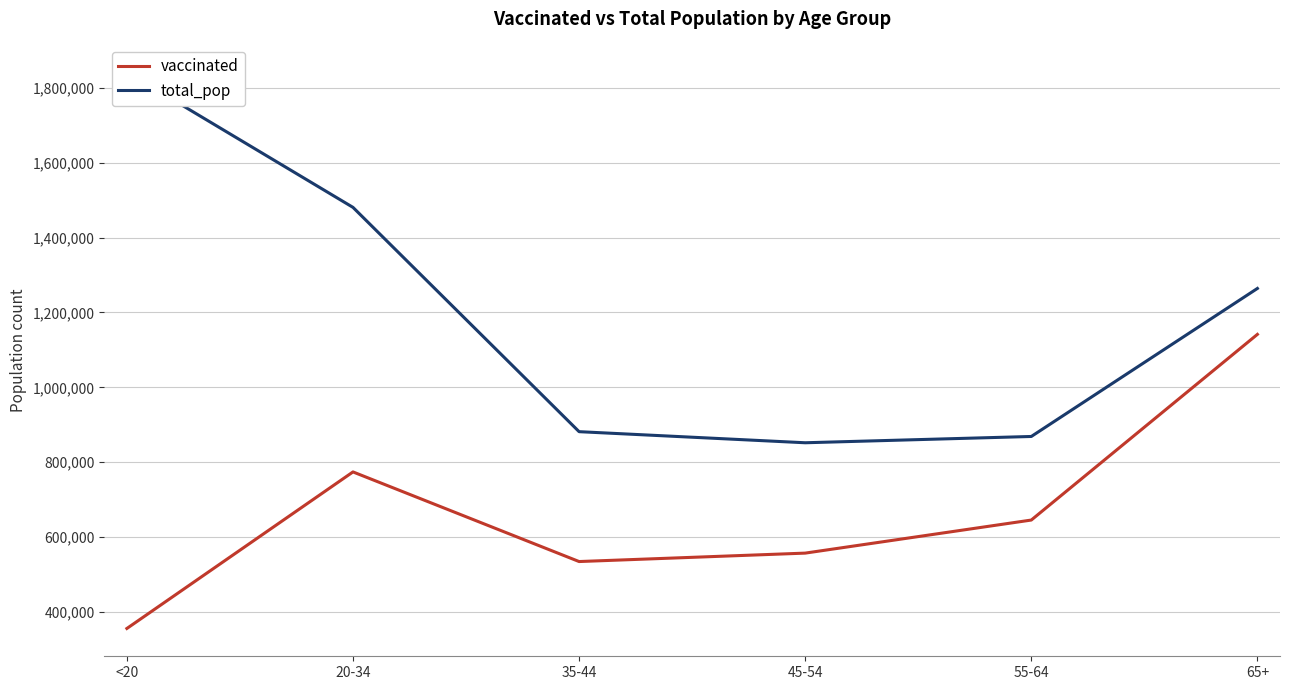

What is the difference between the maximum and minimum values in the total_pop series?

990184